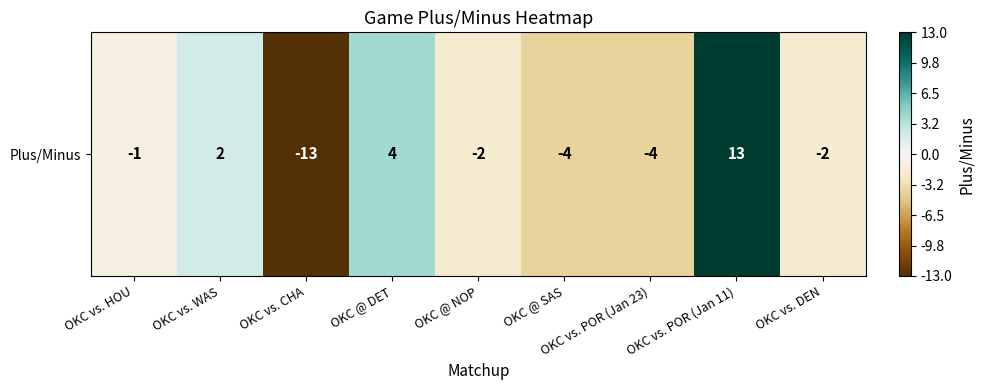

Where does the data first go above -2?

OKC vs. HOU